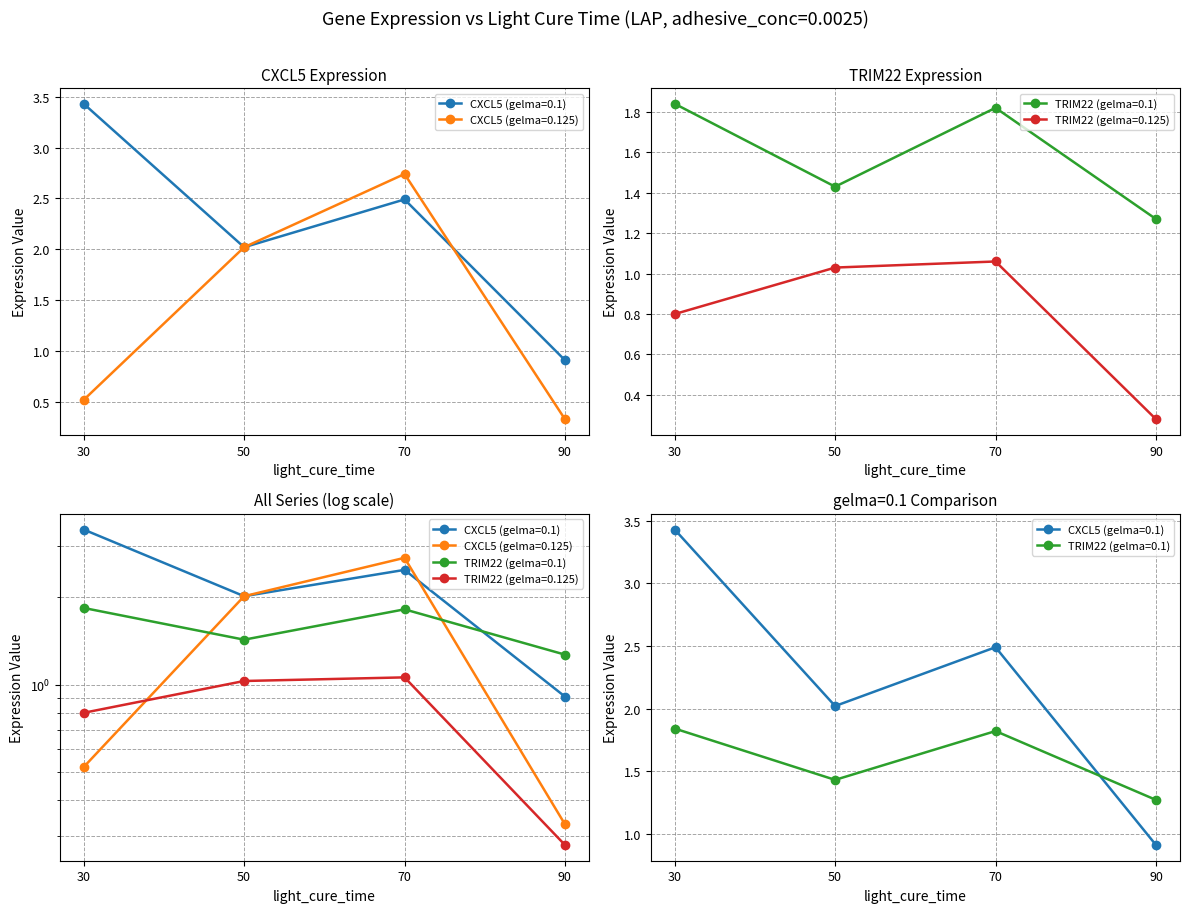

What is the difference between the highest and lowest values at 90?

1.0